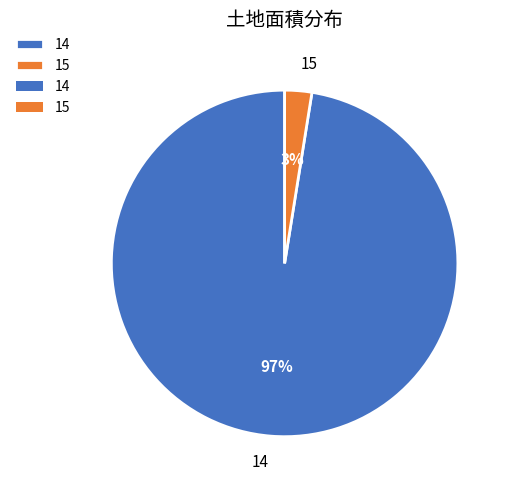

How many segments does this pie chart have?

2